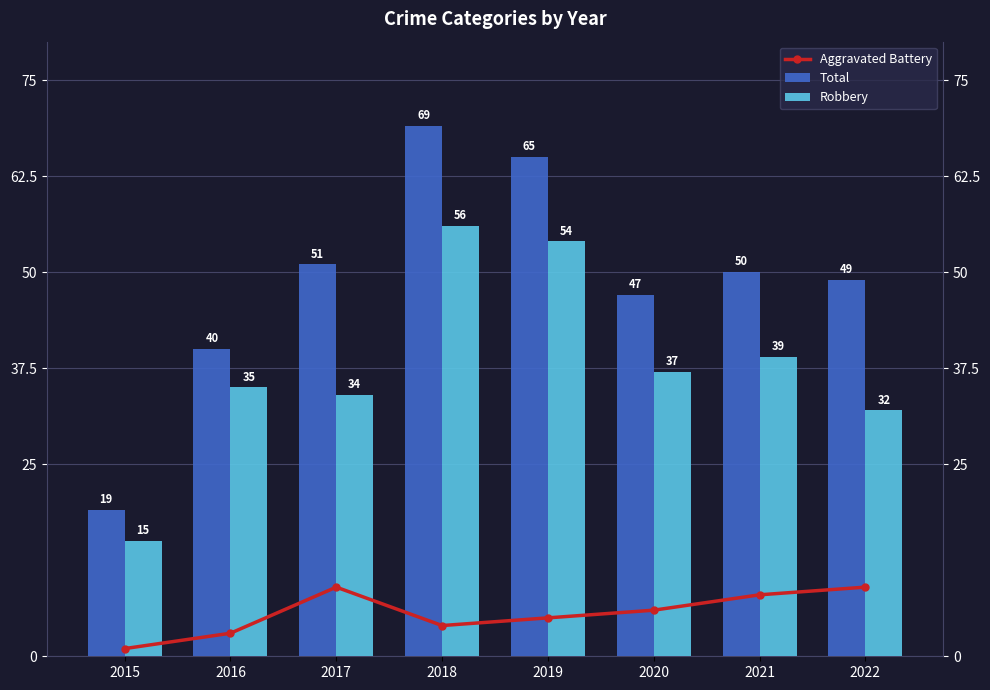

Which series changed the most between 2018 and 2021?

Total